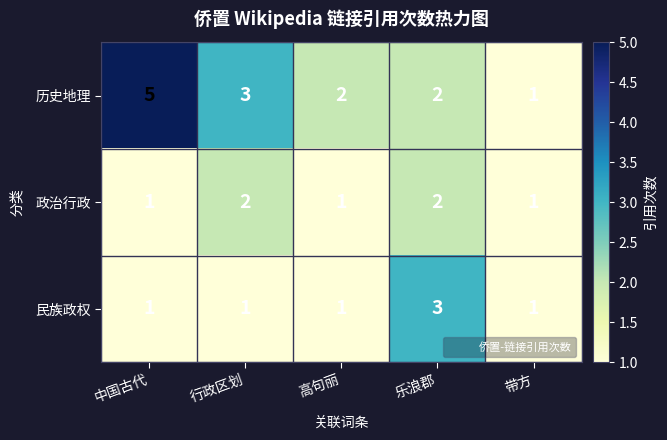

True or false: 政治行政 has a value of 1 at 高句丽.

True